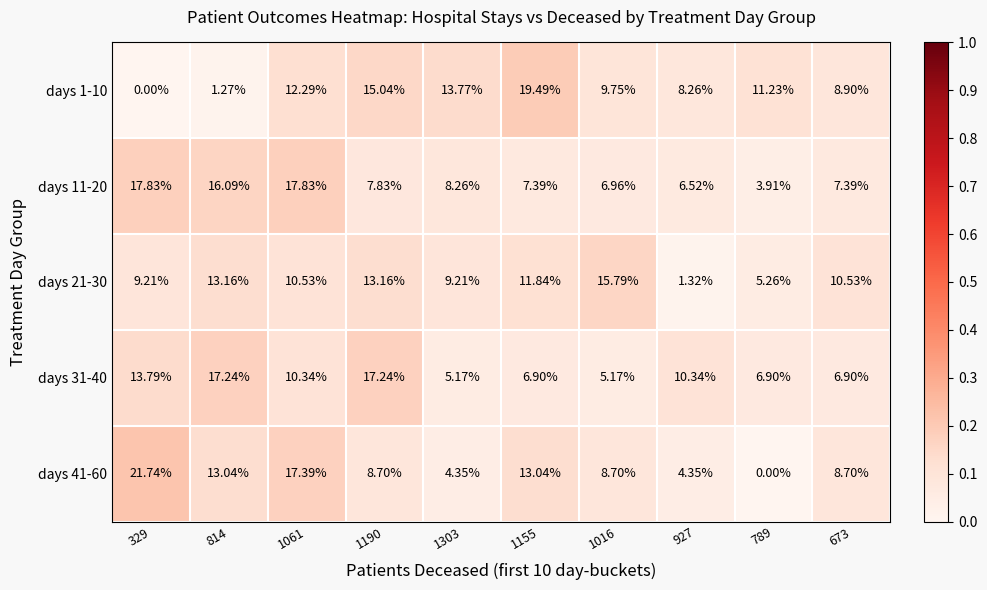

Is the value of days 41-60 at 1303 greater than the value of days 31-40 at 673?

No